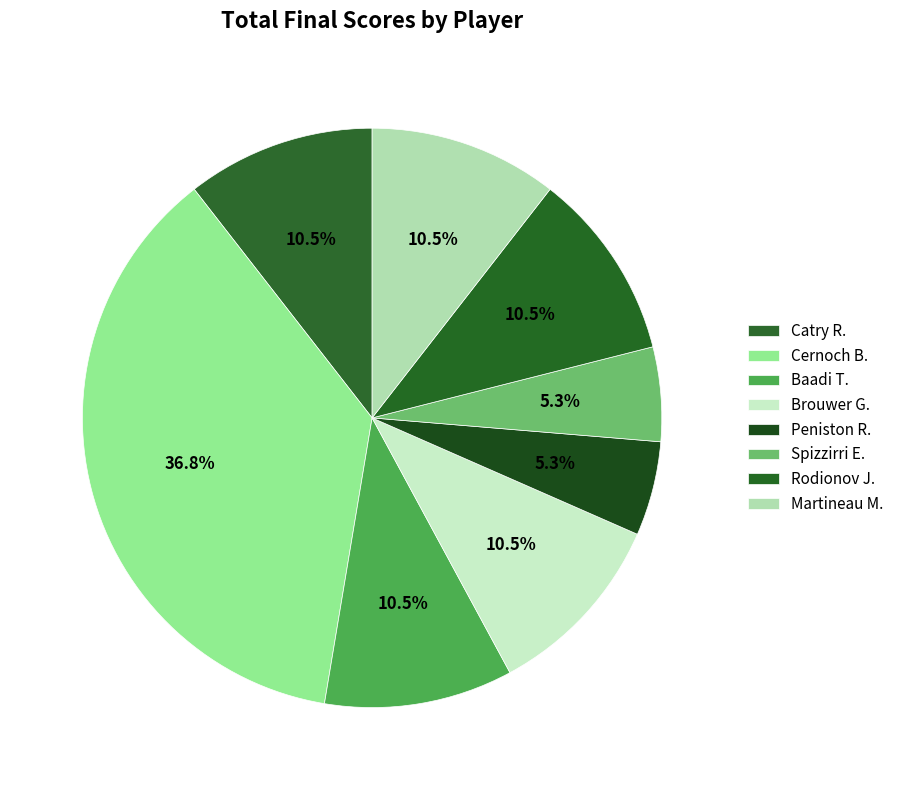

Count the number of slices in the pie.

8